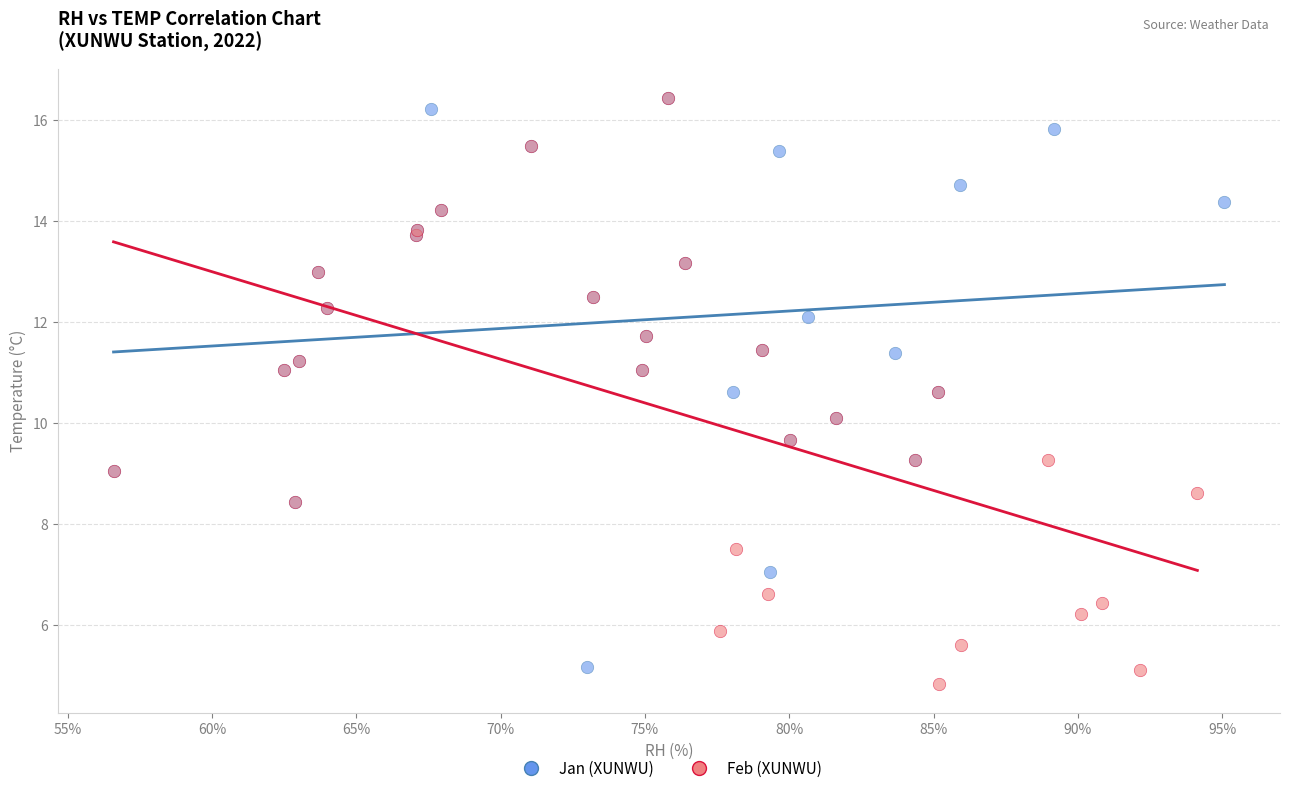

Which series contains the lowest Y value?

Feb (XUNWU)